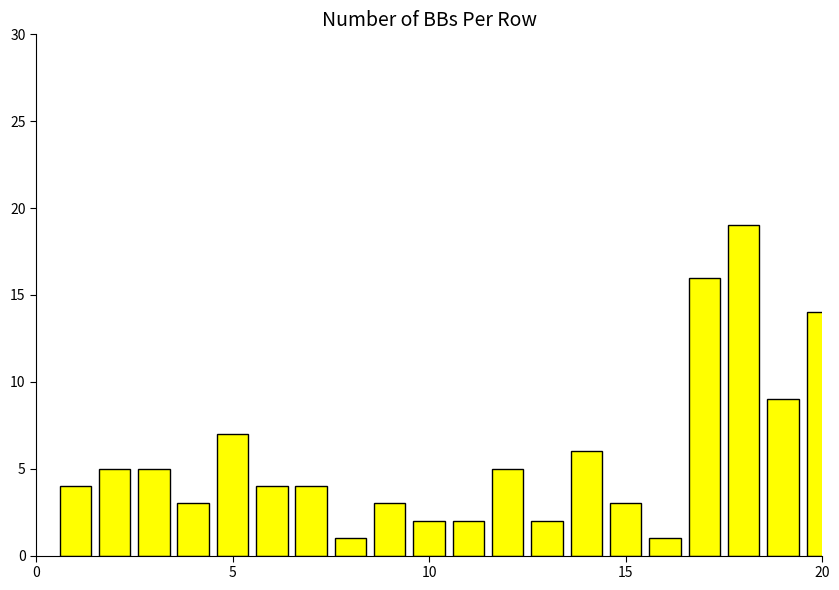

What is the sum of all values?

115